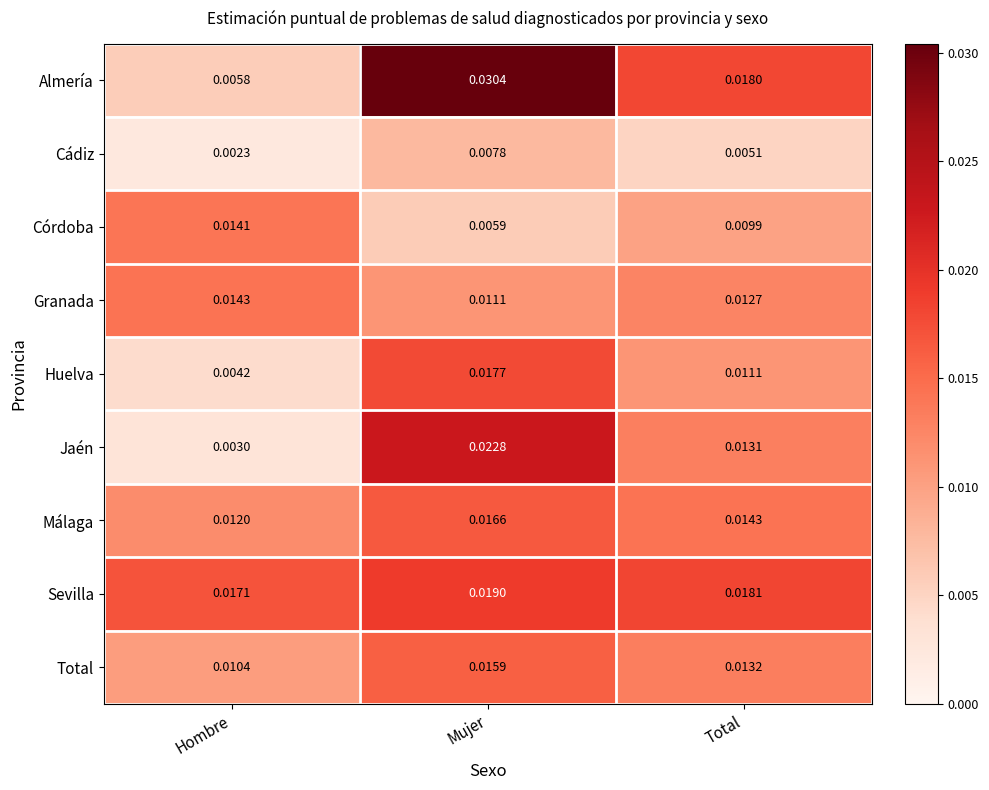

Between Hombre and Total, which series saw the biggest shift?

Almería